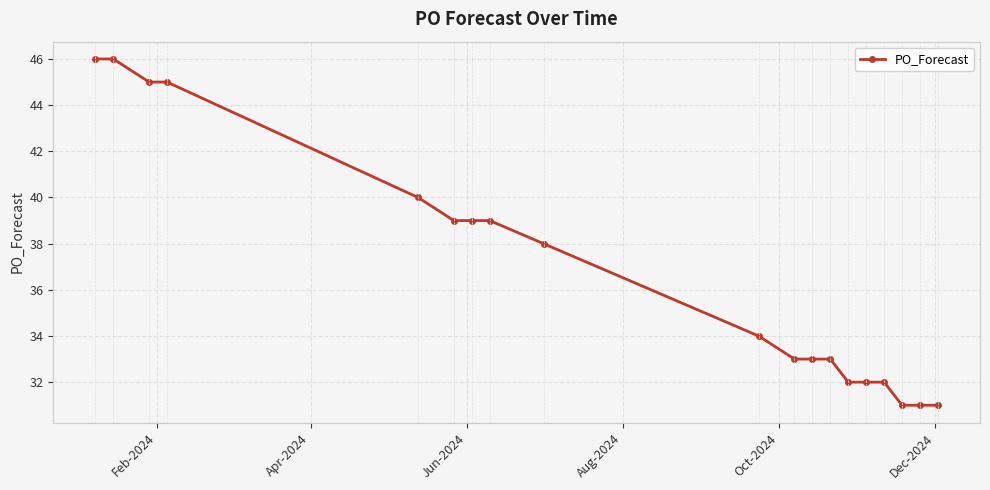

What is the average value?

37